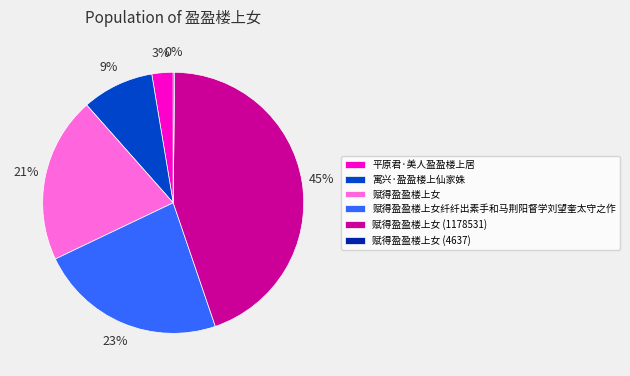

To the nearest percent, what portion does 赋得盈盈楼上女 represent?

21%